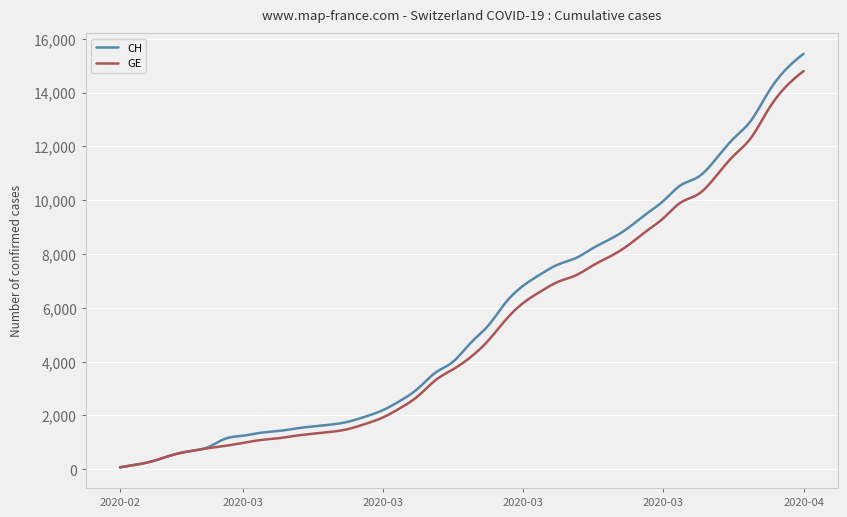

Which series has the widest spread of values?

CH